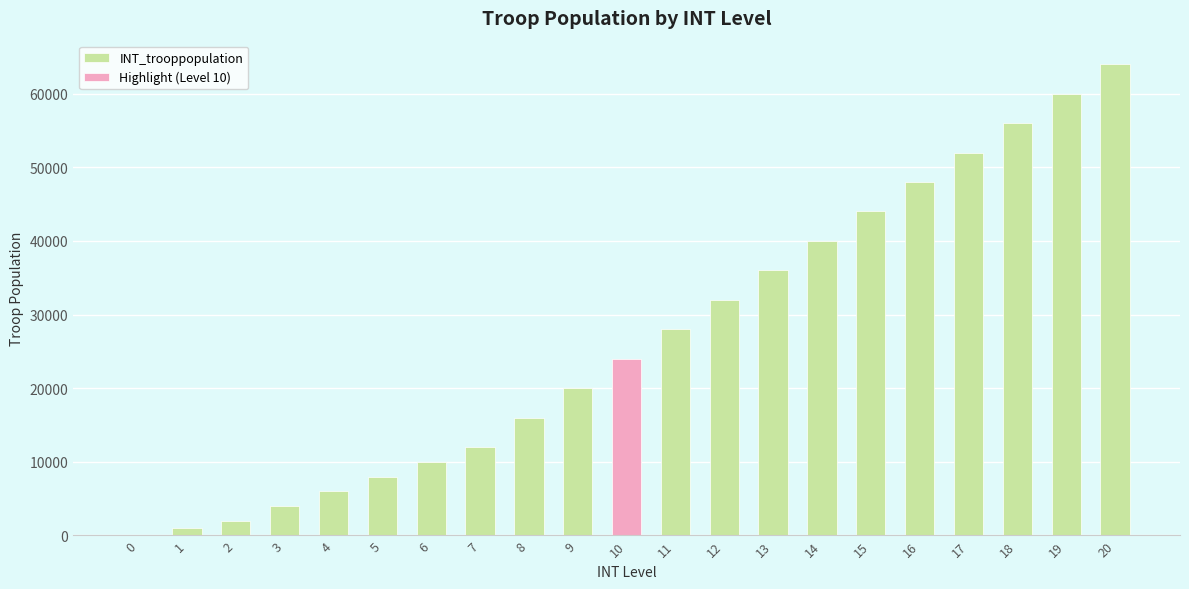

Which label corresponds to the largest value in the chart?

20